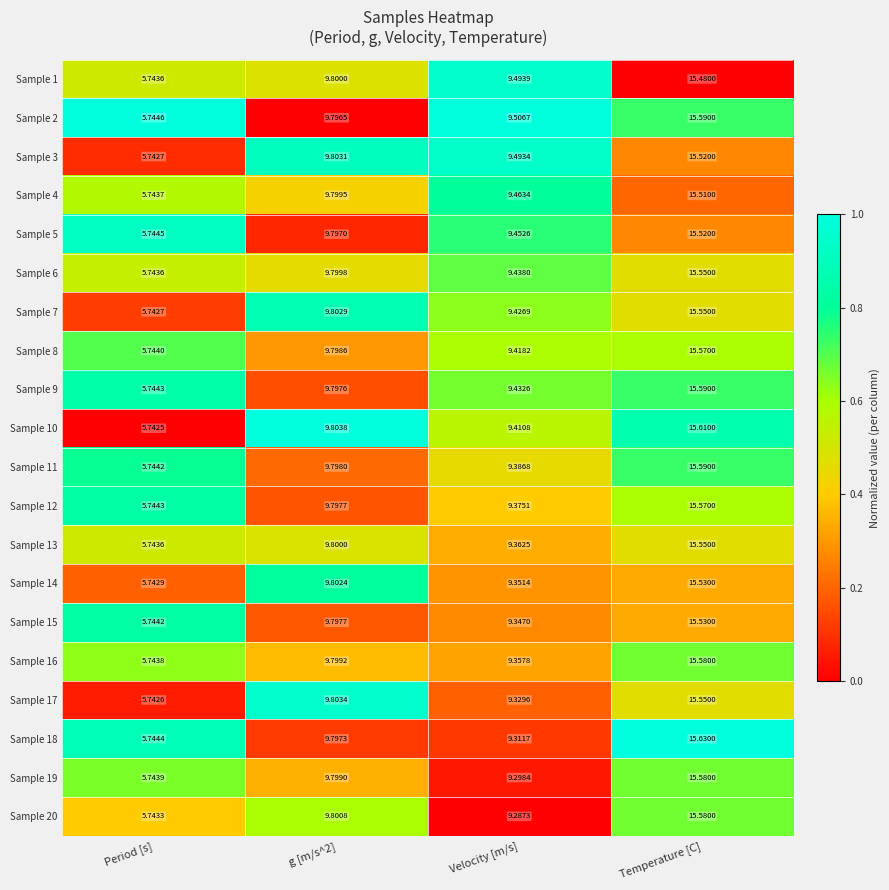

At which category is the sum across all series the highest?

Temperature [C]